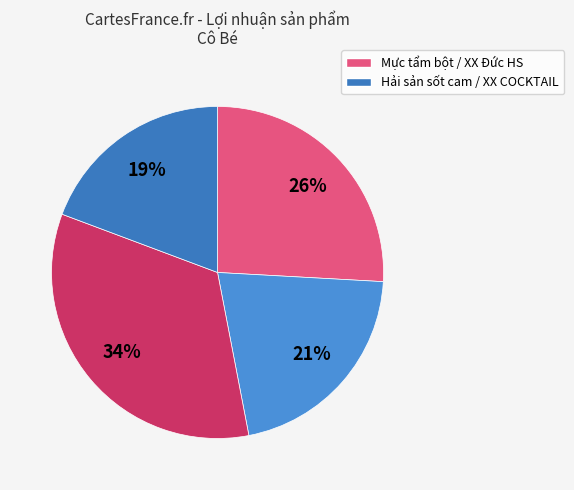

Count the number of slices in the pie.

4